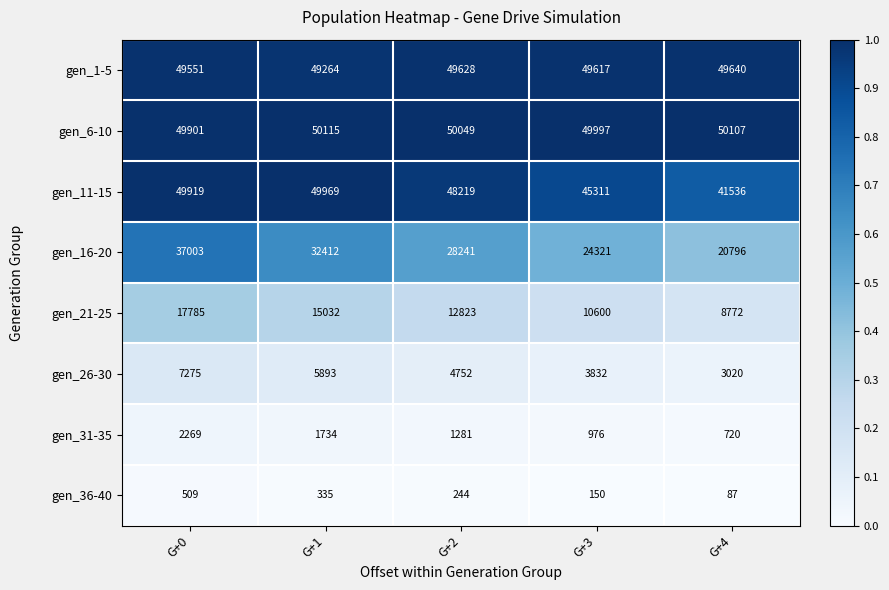

Count the number of data series in this chart.

8